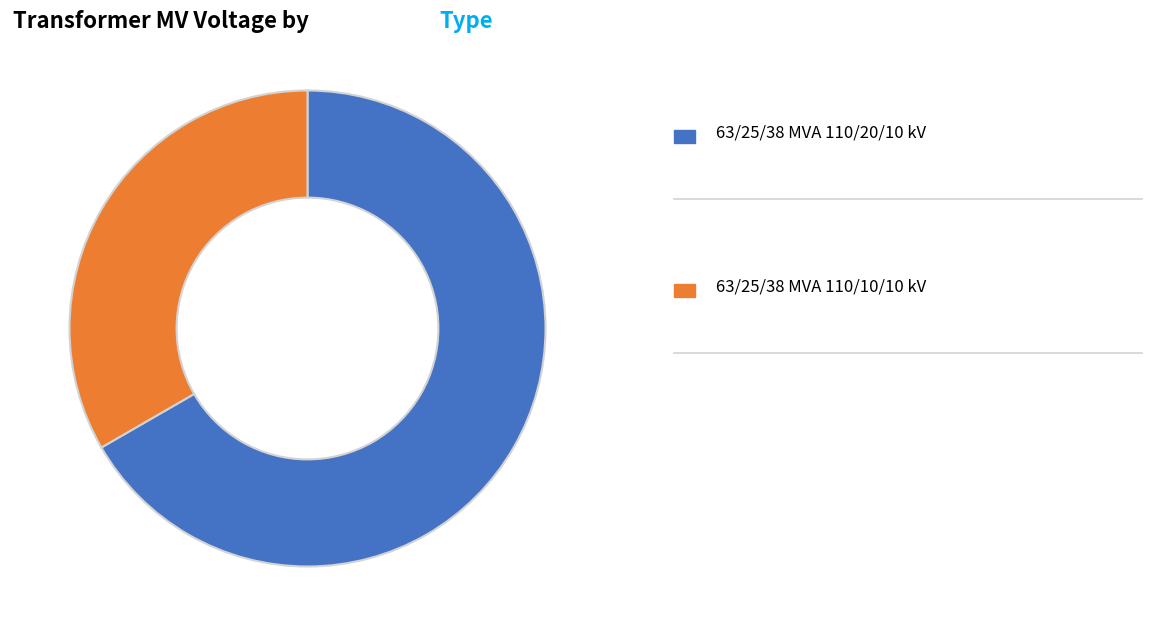

Is there any slice that represents more than half of the pie?

Yes